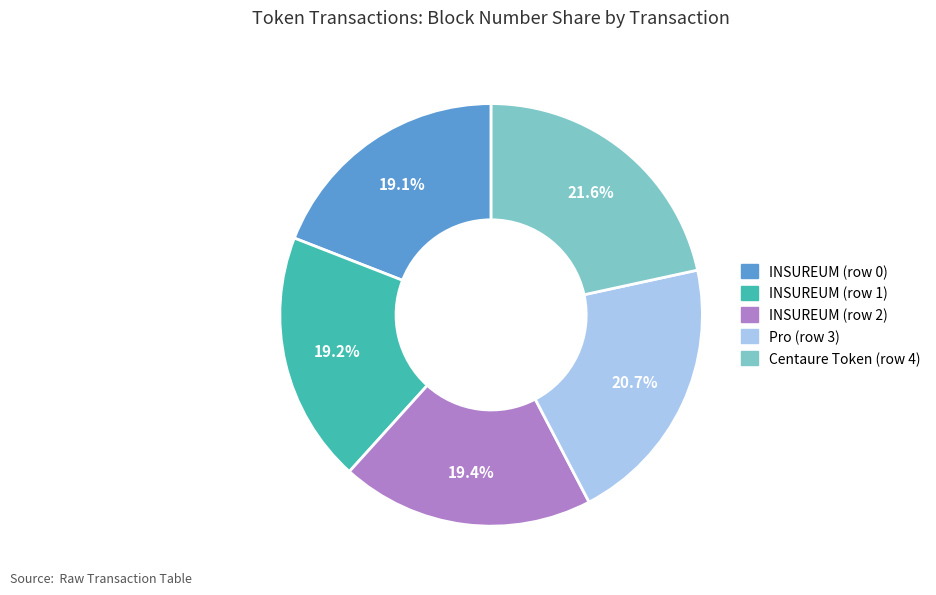

True or false: INSUREUM (row 0) accounts for 19% of the total.

True